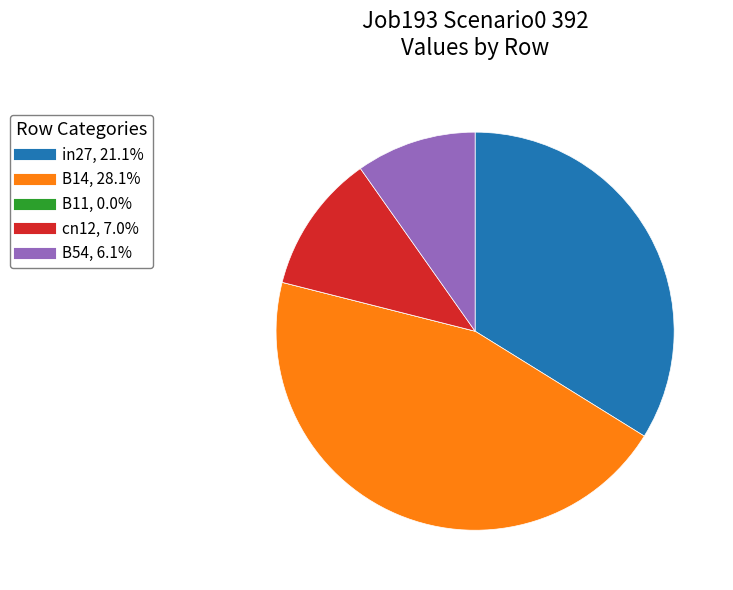

Which category has the biggest portion of the pie?

B14